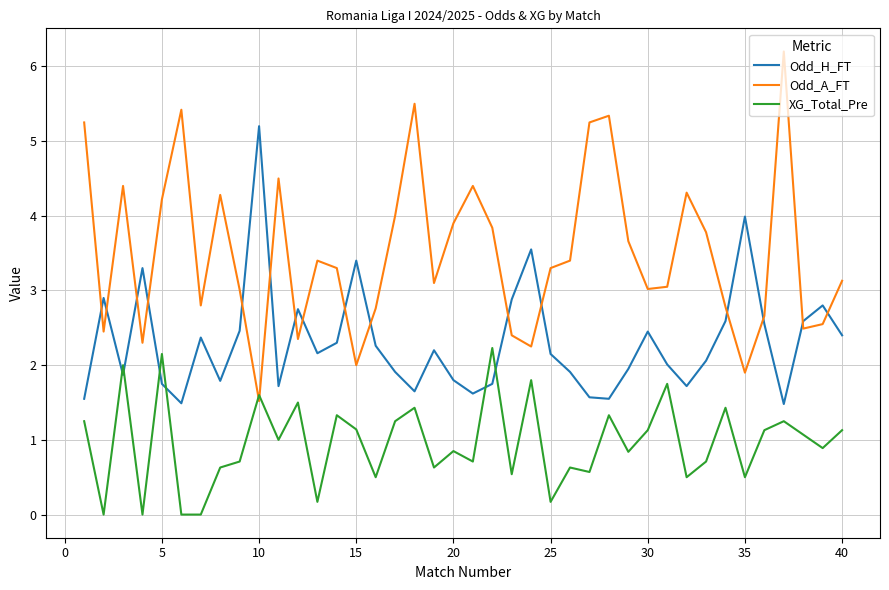

Rank the series by their average value, from highest to lowest.

Odd_A_FT, Odd_H_FT, XG_Total_Pre